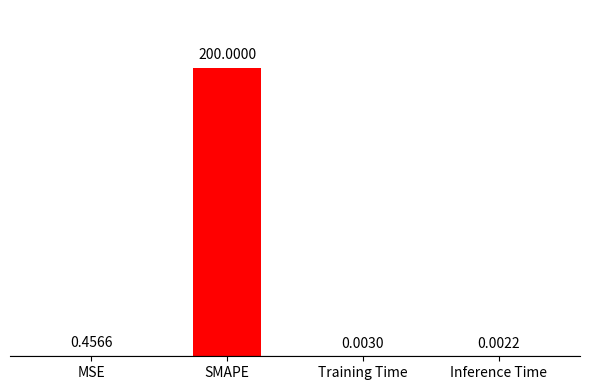

Between Inference Time and SMAPE, which is larger?

SMAPE